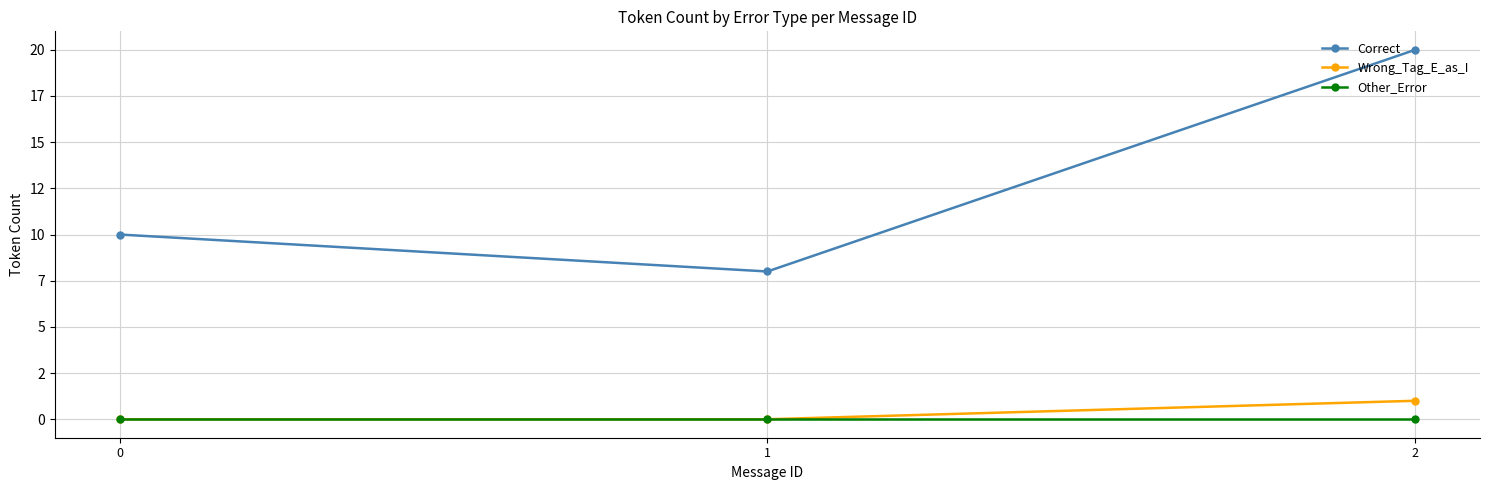

What are all the series names shown in the legend?

Correct, Wrong_Tag_E_as_I, Other_Error